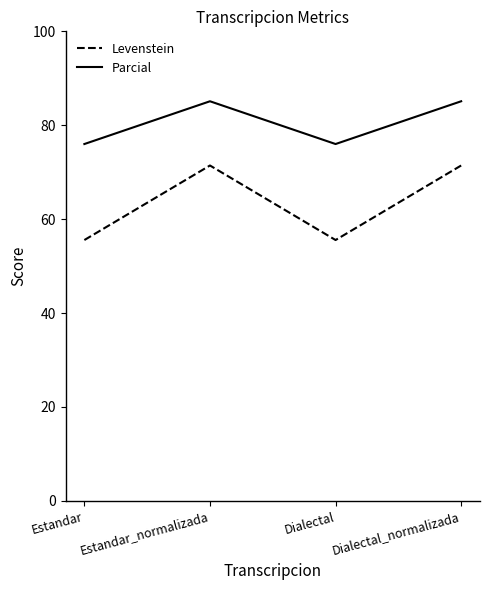

What is the maximum value shown in the chart?

85.1